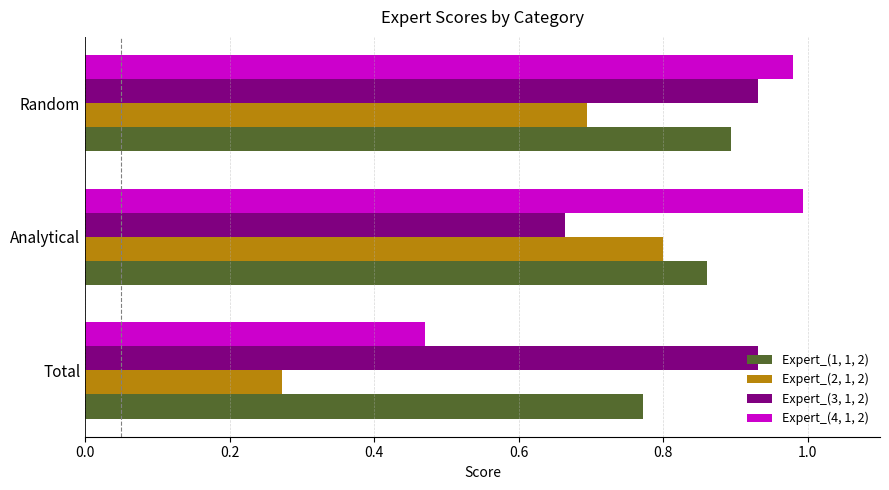

At how many categories does at least one series exceed 0?

3